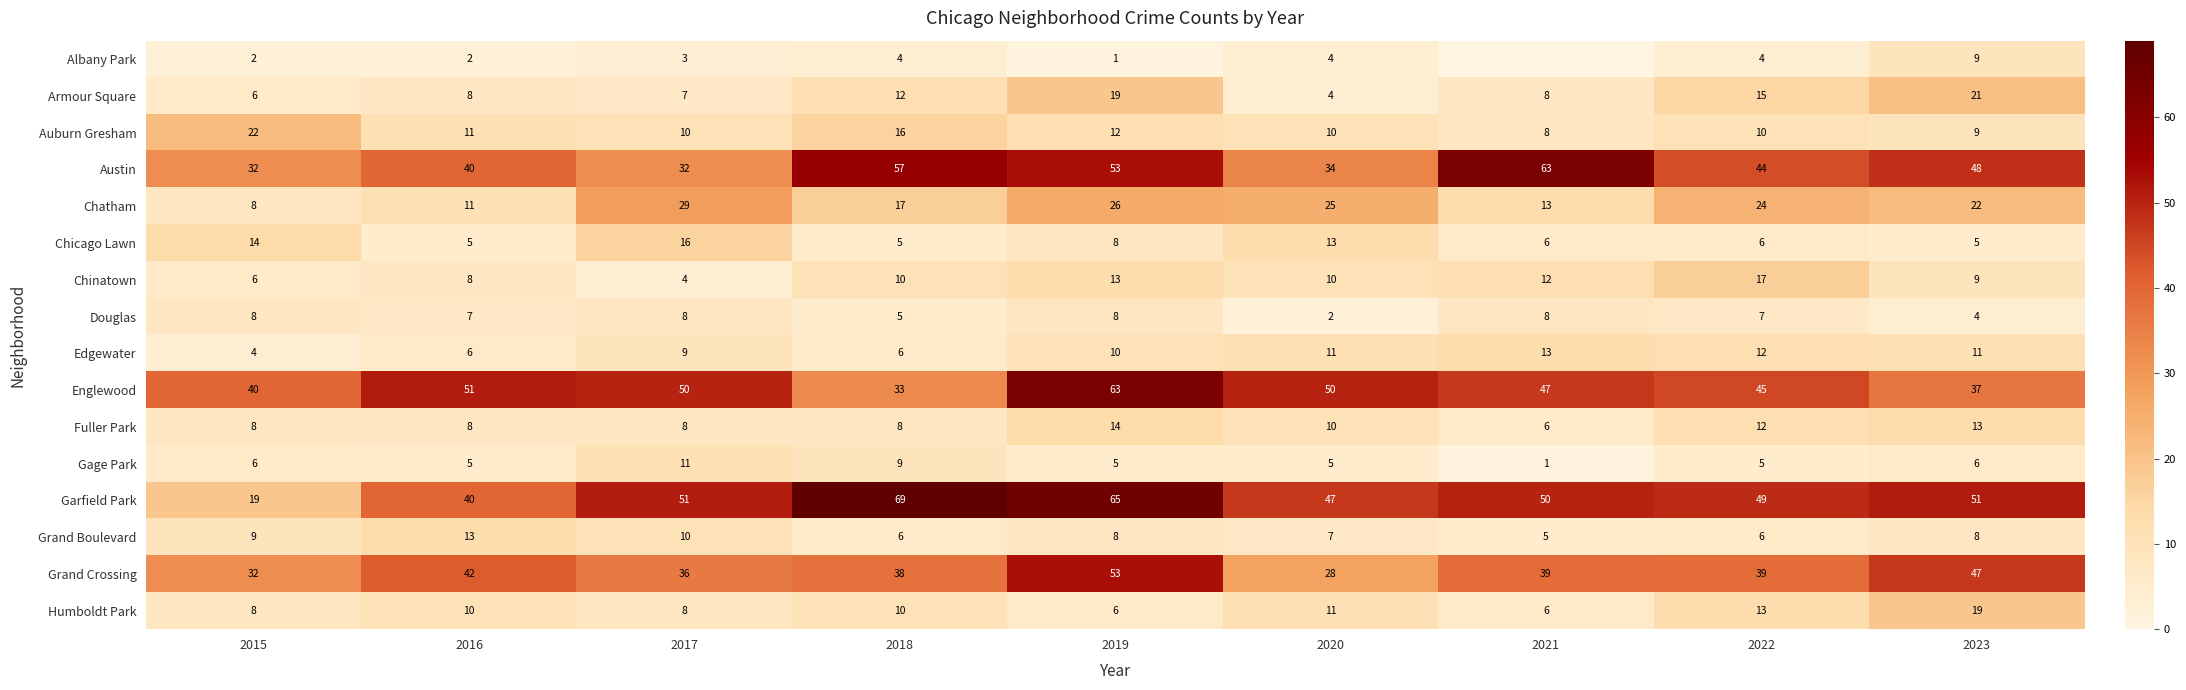

Between 2019 and 2022, which is larger?

2022